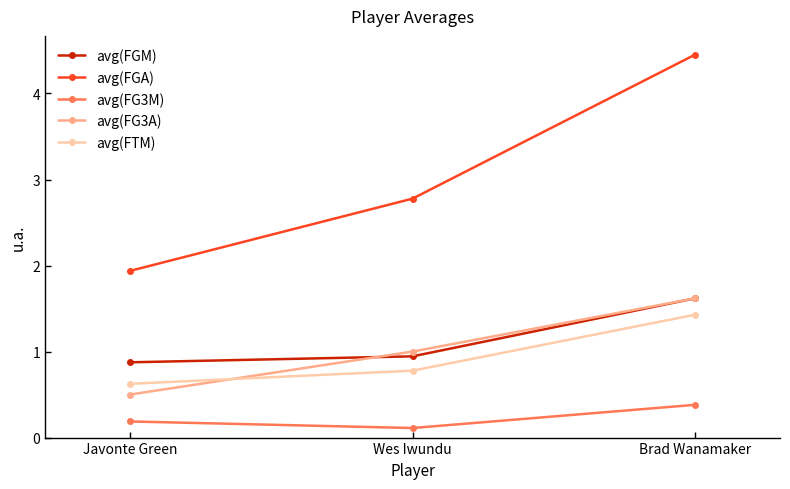

What is the value of the avg(FG3M) point at the 2nd from the left?

0.1